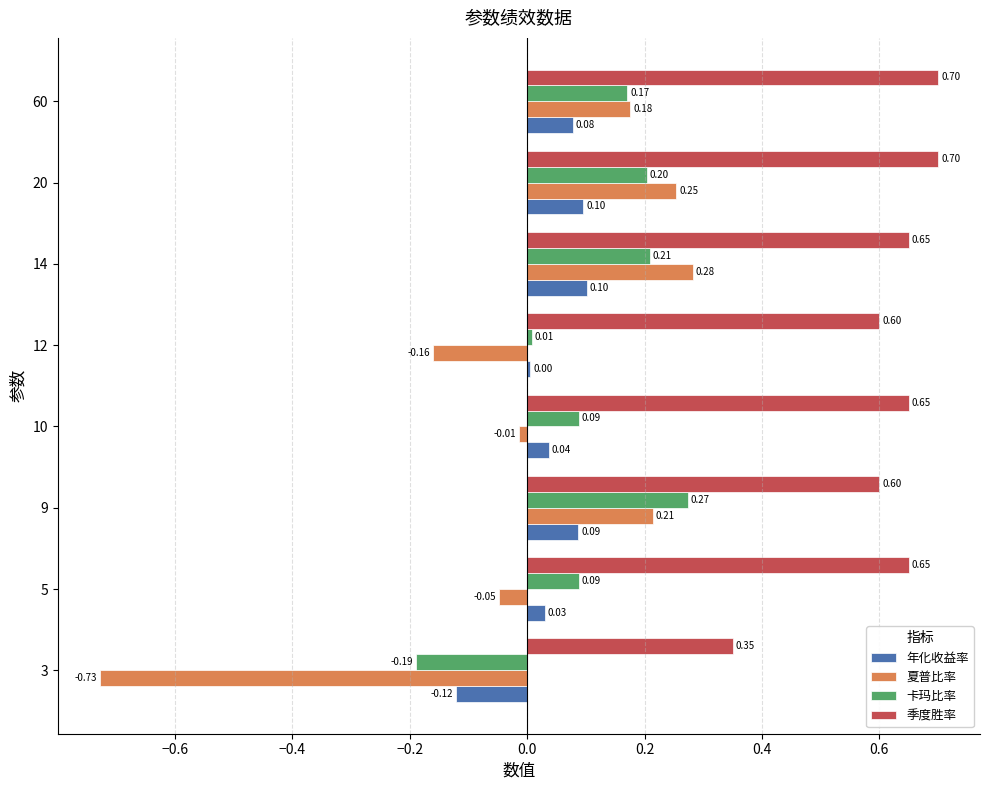

Which category has the lowest value in the 季度胜率 series?

3